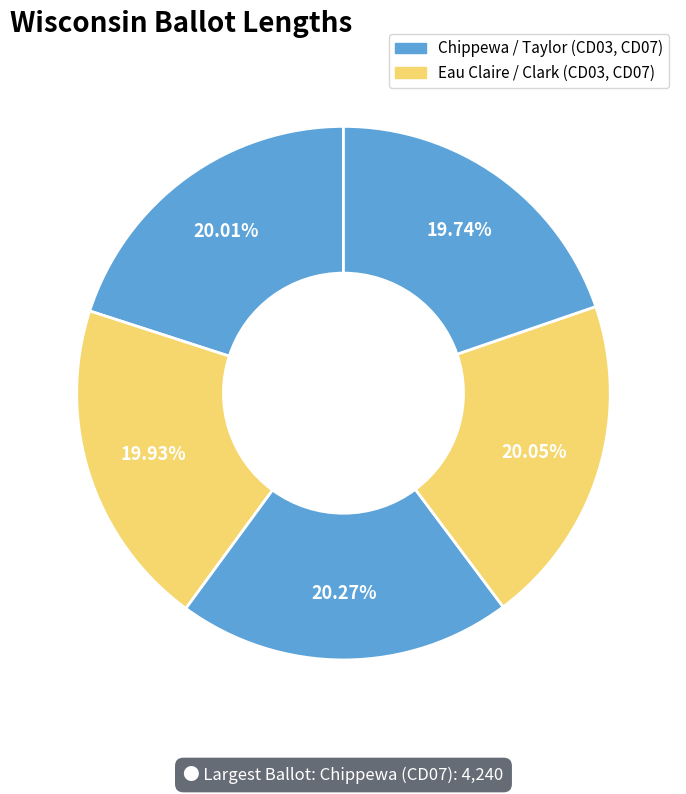

How many slices are in this pie chart?

5